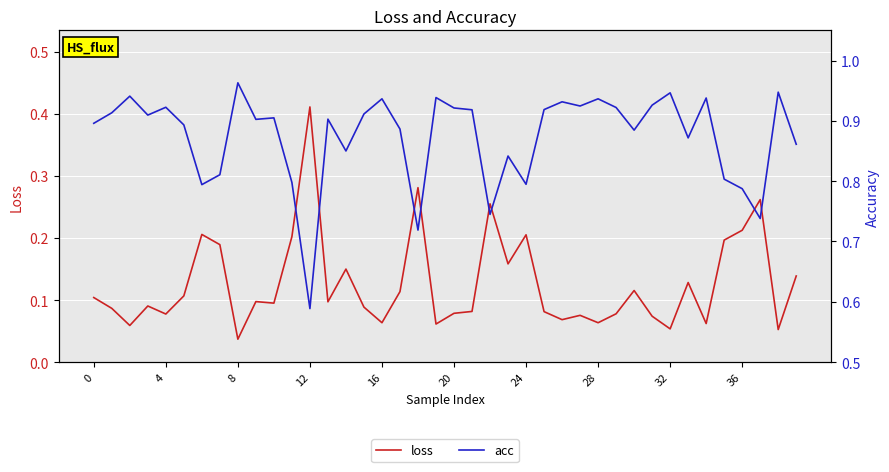

List the series in order of their overall mean, lowest first.

loss, acc